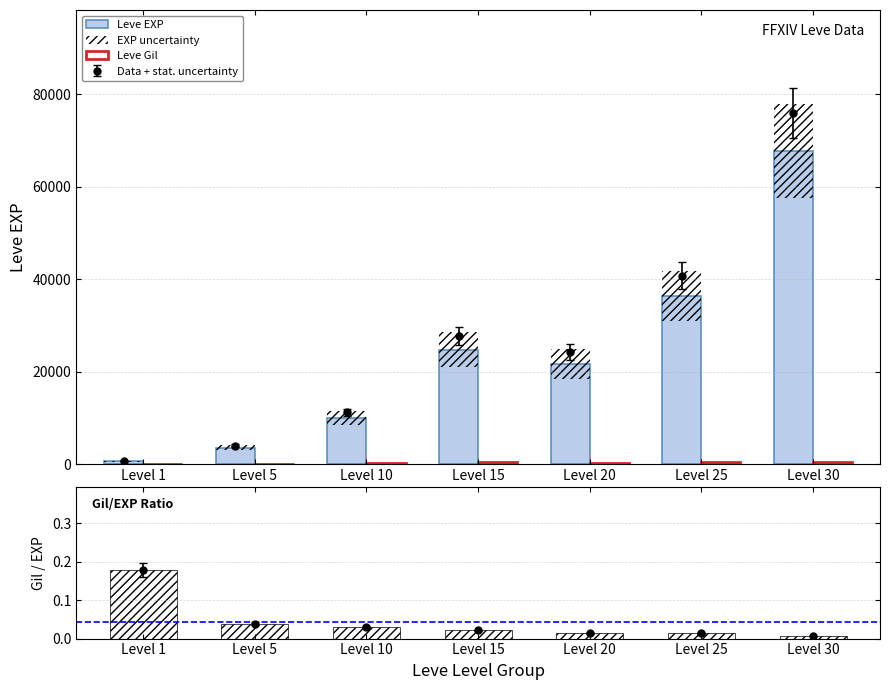

Is the value of Leve EXP at Level 10 greater than the value of Gil / EXP ratio at Level 20?

Yes